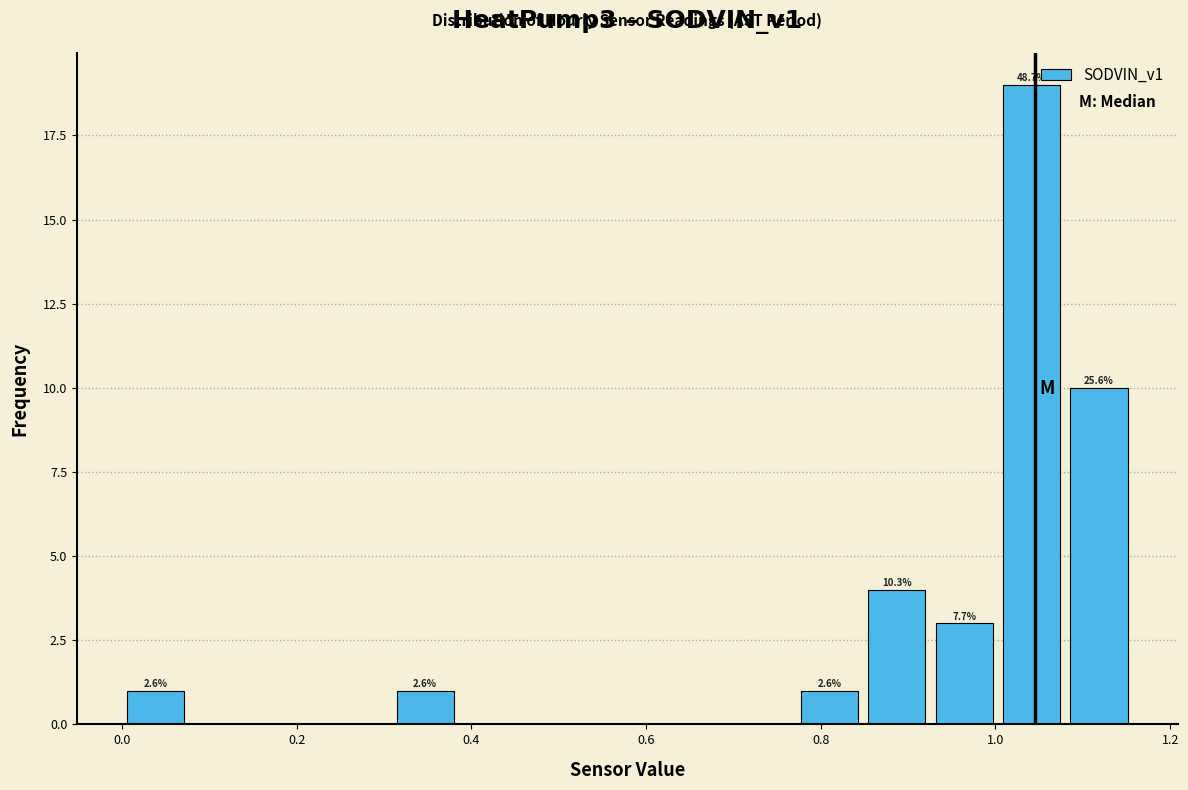

Read against the x-axis, roughly where is the centre of the tallest bar?

1.04